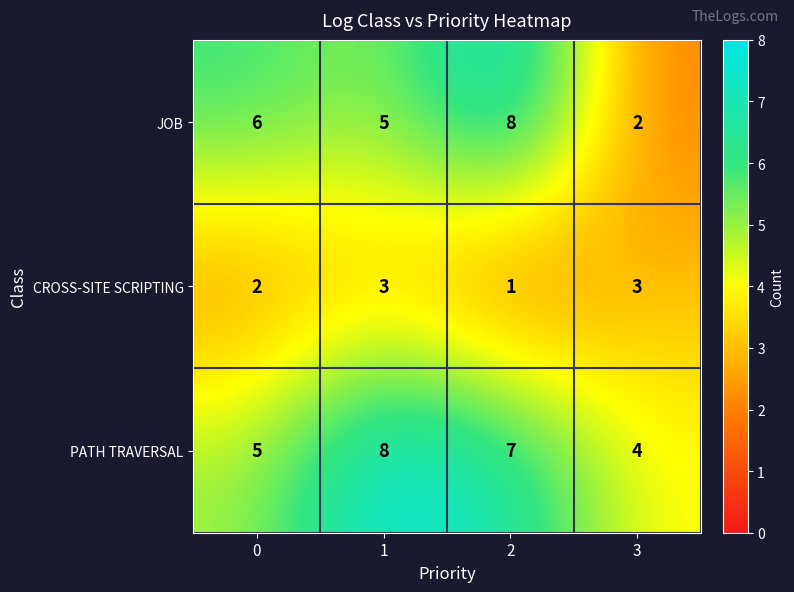

Reading left to right, extract all data points from this chart.

JOB: 0=6	1=5	2=8	3=2
CROSS-SITE SCRIPTING: 0=2	1=3	2=1	3=3
PATH TRAVERSAL: 0=5	1=8	2=7	3=4